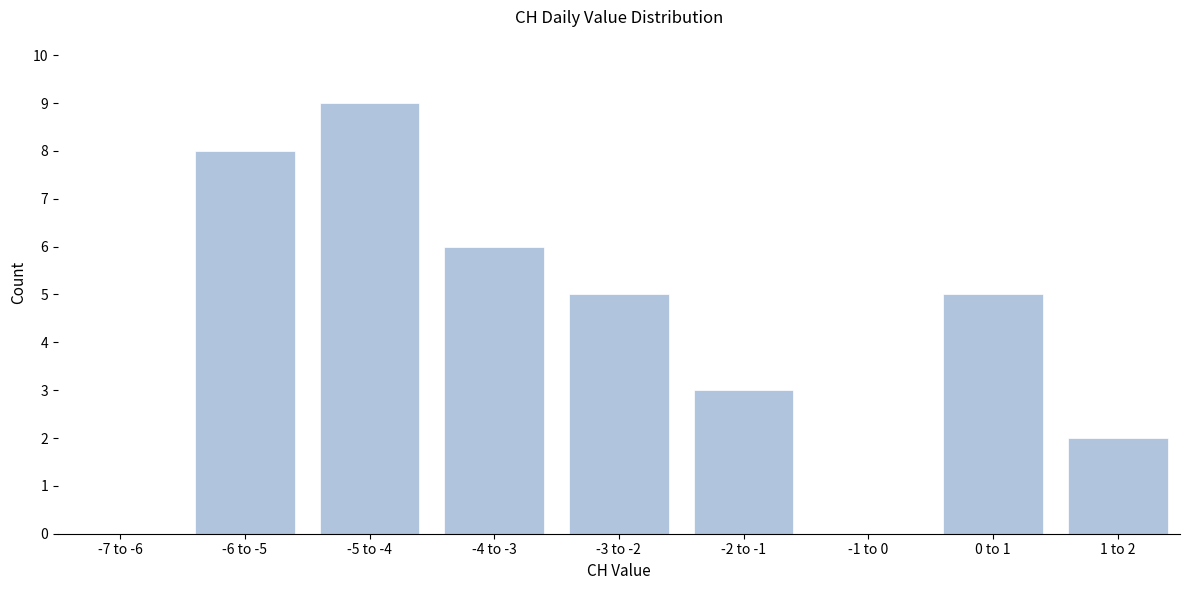

Reading left to right, list all the values displayed in this chart.

-7 to -6=0	-6 to -5=8	-5 to -4=9	-4 to -3=6	-3 to -2=5	-2 to -1=3	-1 to 0=0	0 to 1=5	1 to 2=2